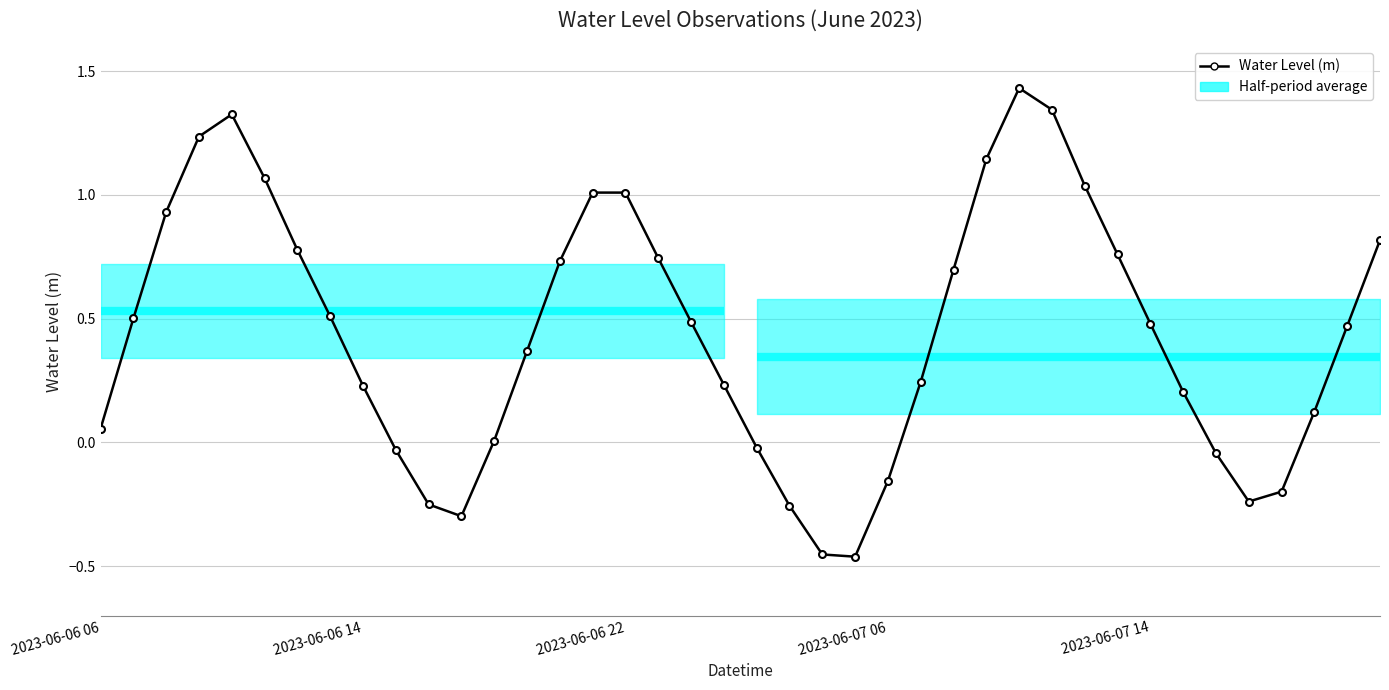

What is the sum of the values at 39 and 5?

1.9